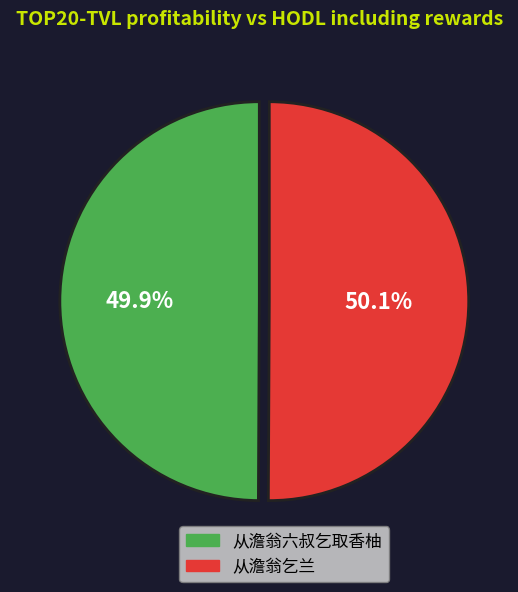

To the nearest percent, what is the average slice percentage?

50%